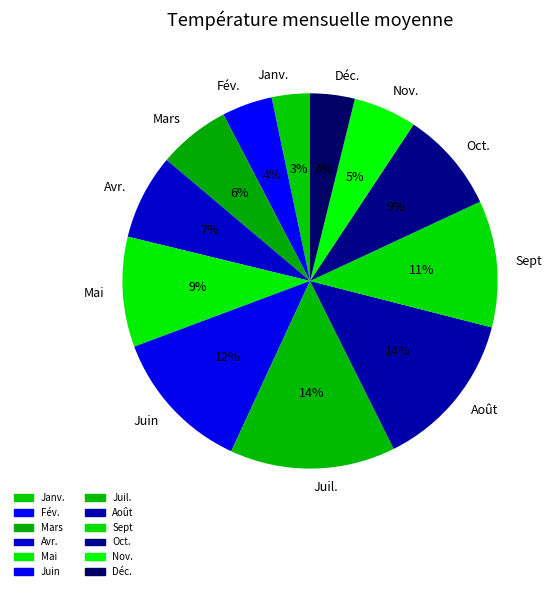

Do Juil. and Nov. together represent more than half of the pie?

No